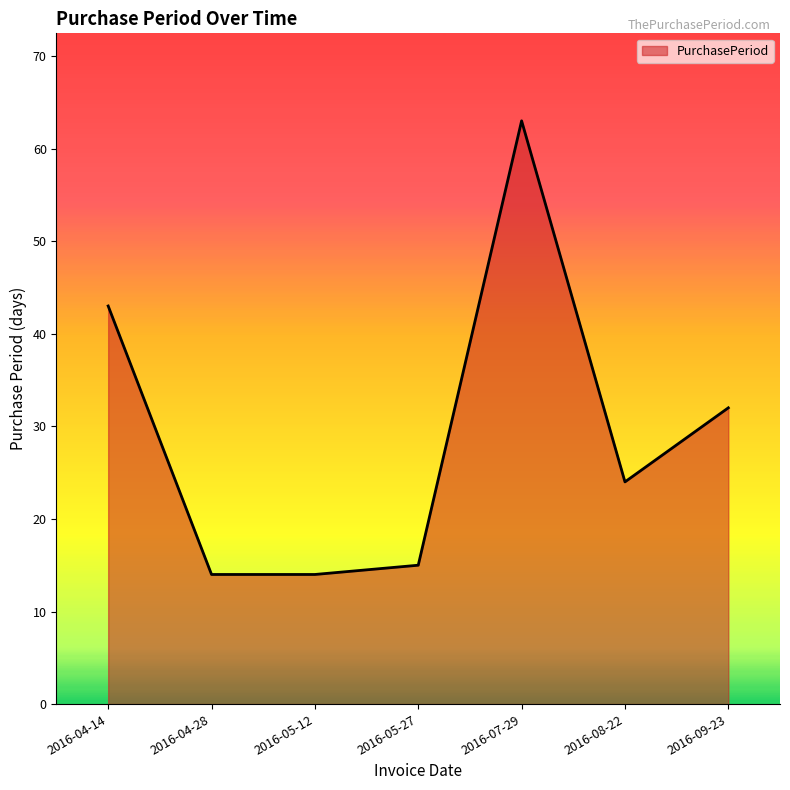

The value at 2016-05-12 is 23. True or false?

False